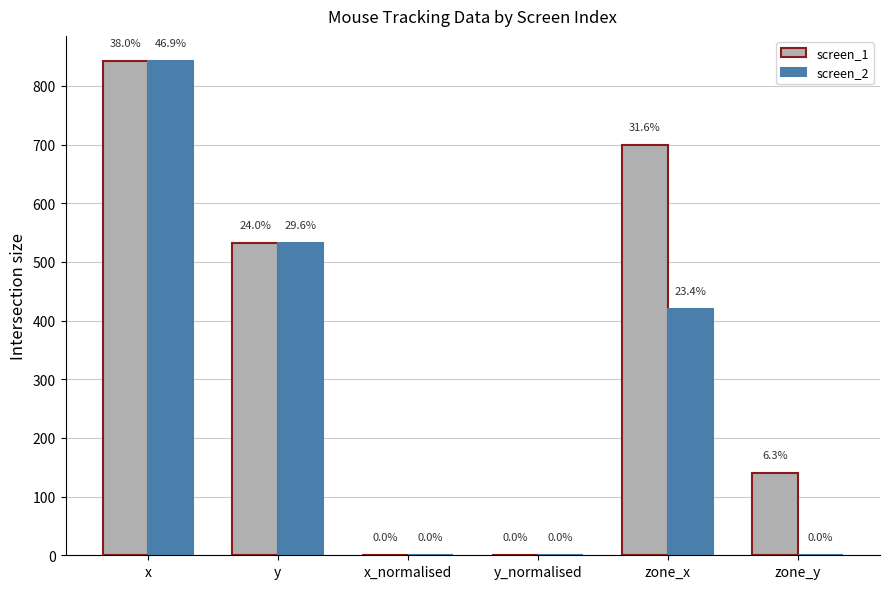

Are the bars grouped side by side (vs. stacked)?

Yes